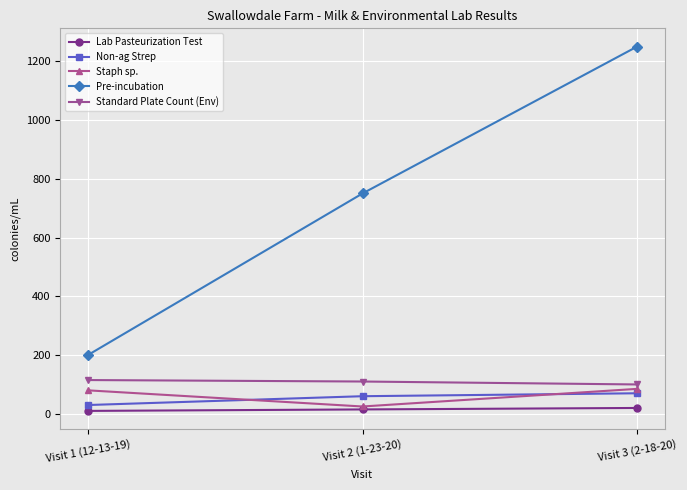

What is the lowest value of the Standard Plate Count (Env) series?

100